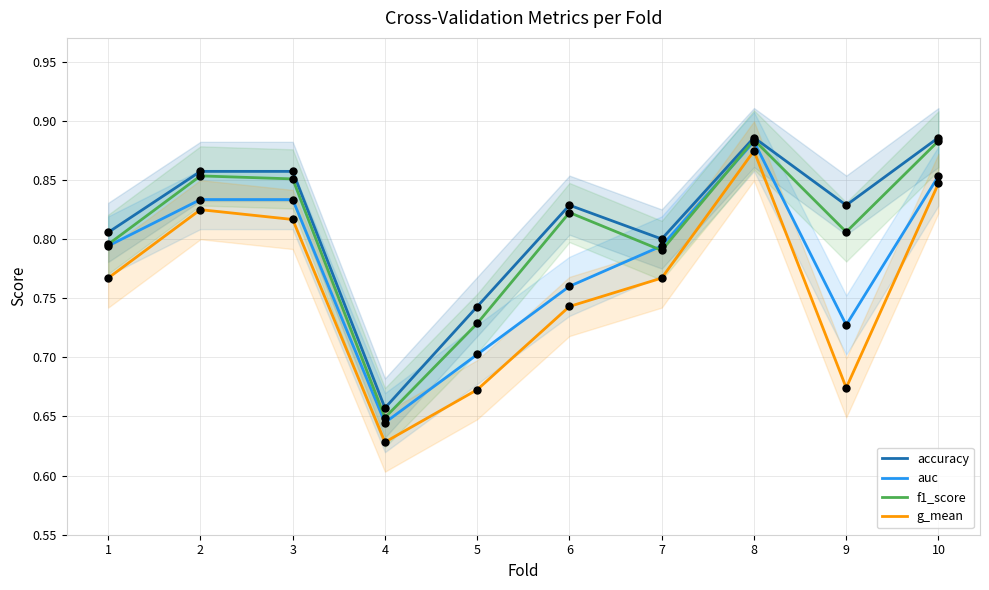

Is the value of g_mean at 4 greater than the value of f1_score at 7?

No